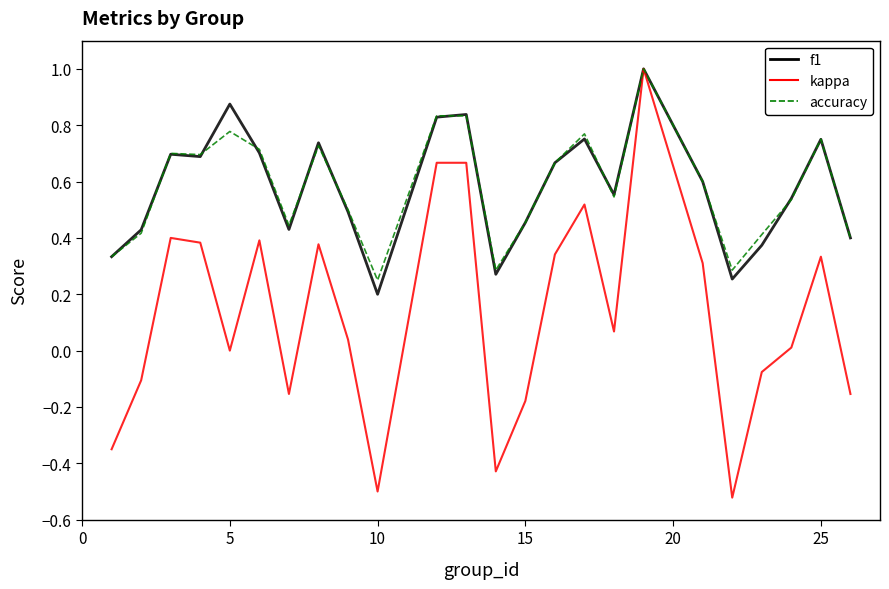

What are all the series names shown in the legend?

f1, kappa, accuracy